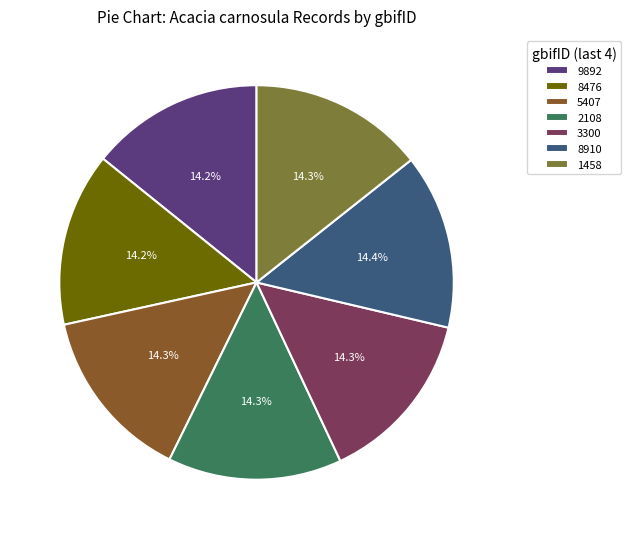

Is 8910 the majority of the pie?

No